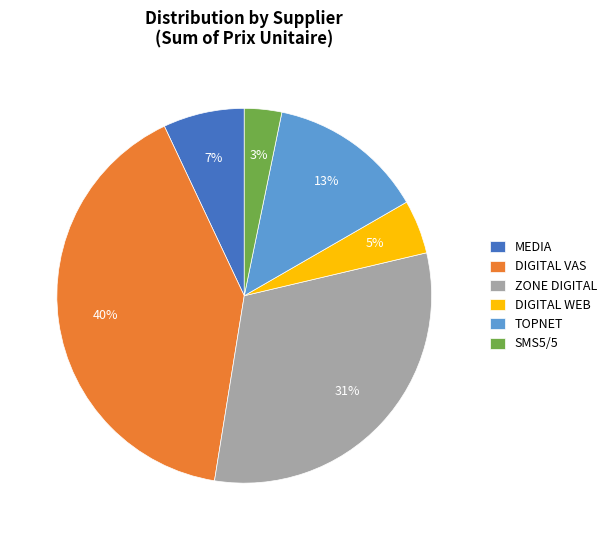

To the nearest percent, what portion does DIGITAL WEB represent?

5%